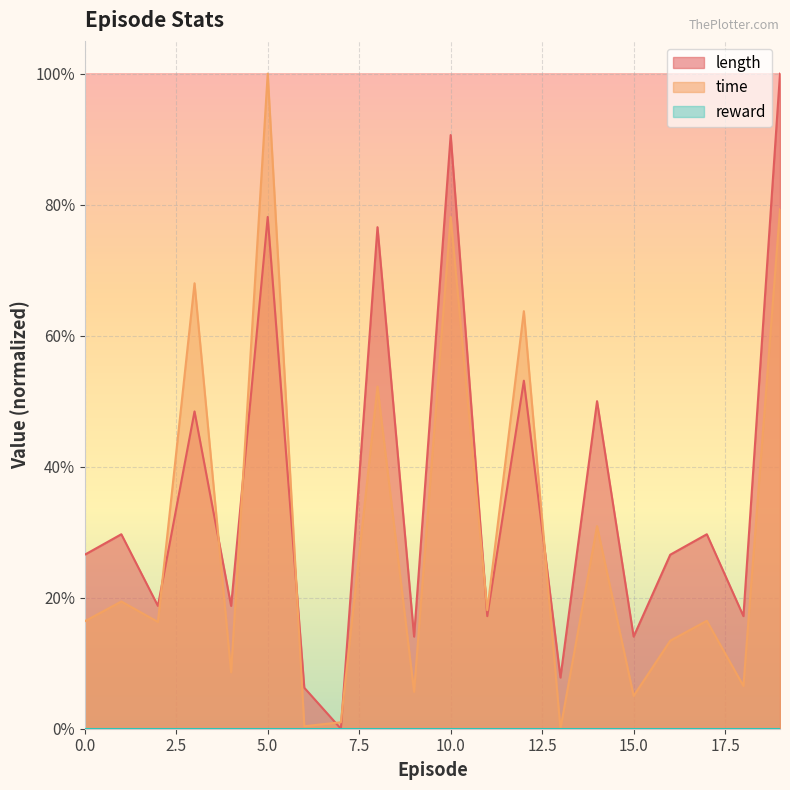

What is the spread (max minus min) of values at 13?

0.1